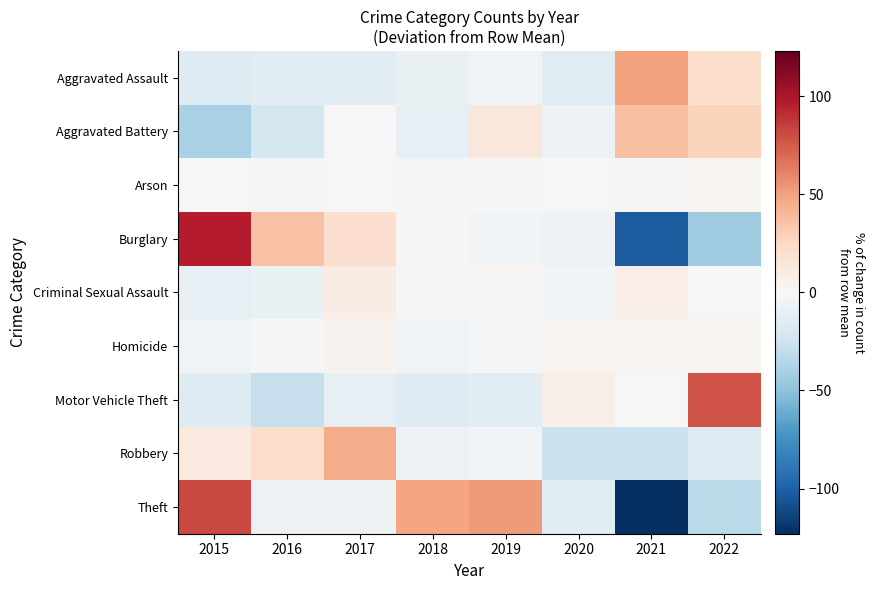

What is the total value across all series at 2020?

-59.1